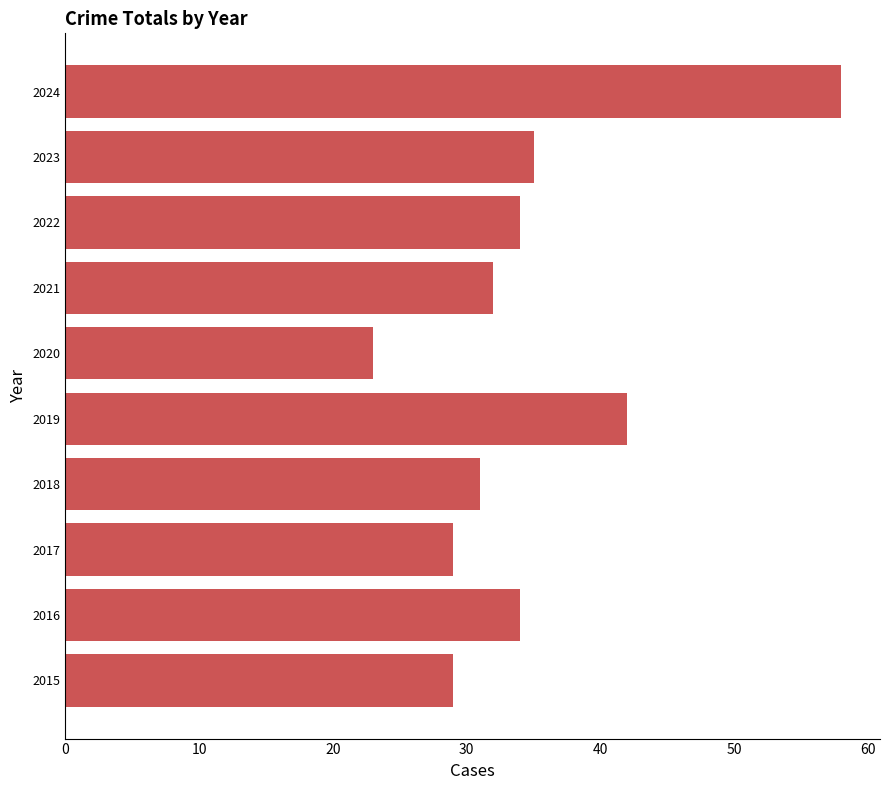

Approximately how many times larger is the value at 2015 compared to 2021?

0.9